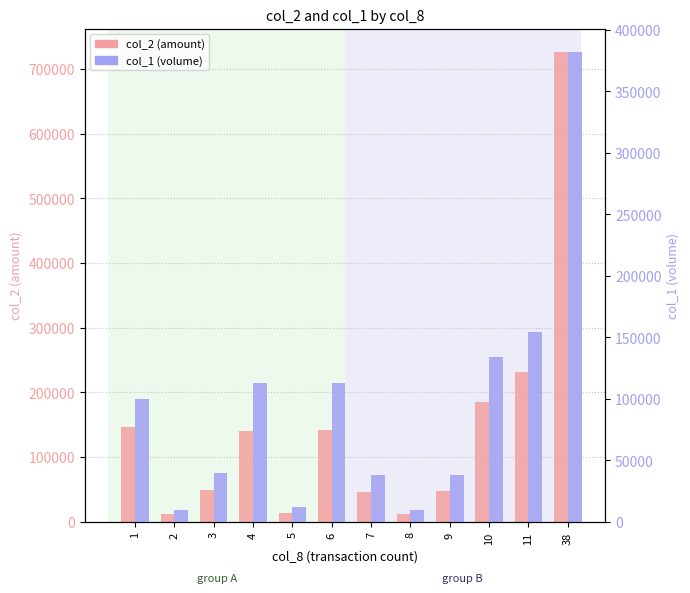

What is the sum of all col_1 (volume) values?

1144000